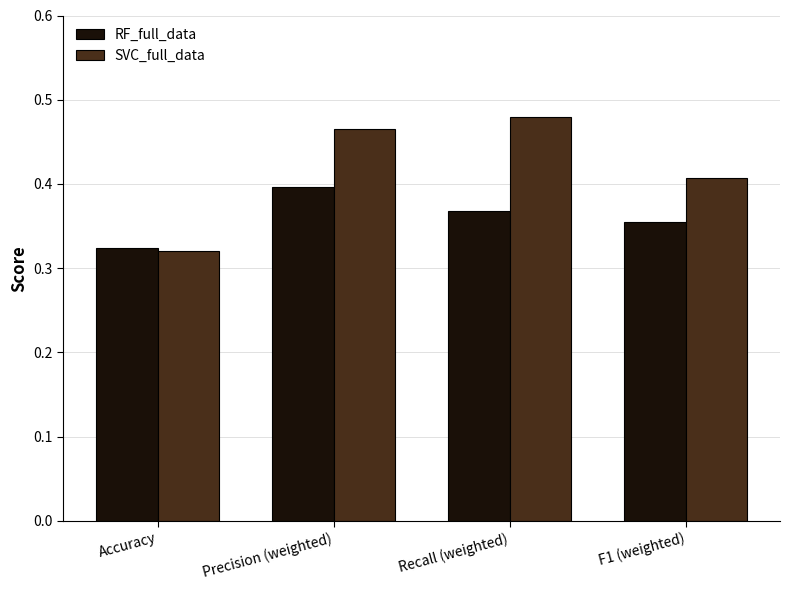

Which category has the highest value in the RF_full_data series?

Precision (weighted)